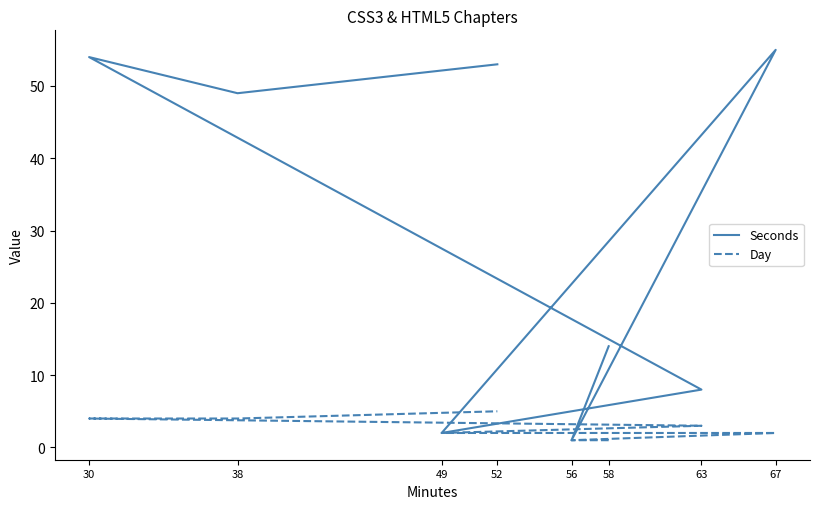

What is the greatest value displayed?

55